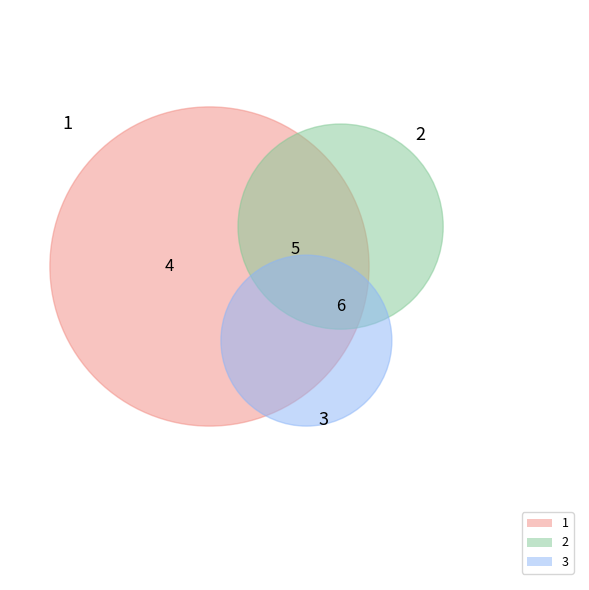

Is there a majority slice in this chart?

No